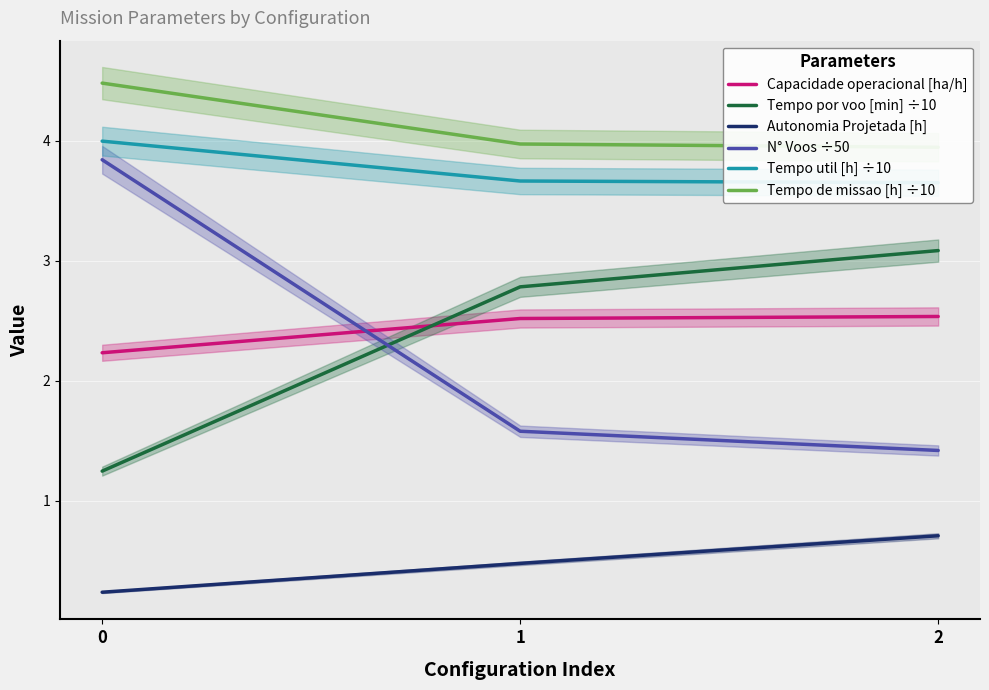

What is the average value of the Tempo por voo [min] ÷10 series?

2.4